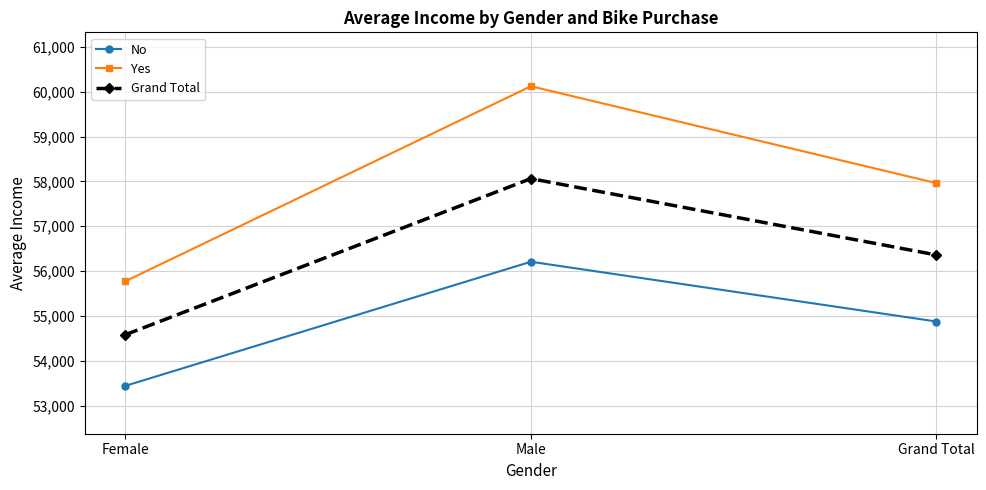

Reading right to left, extract all data points from this chart.

No: 54874.8	56208.2	53440.0
Yes: 57962.6	60124.0	55774.1
Grand Total: 56360.0	58062.6	54580.8